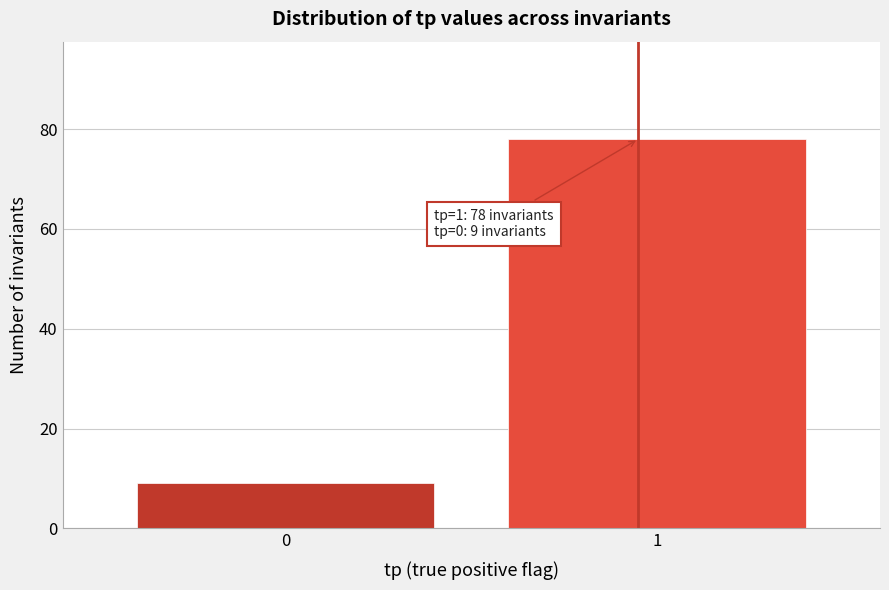

Reading left to right, extract all data points from this chart.

0=9	1=78